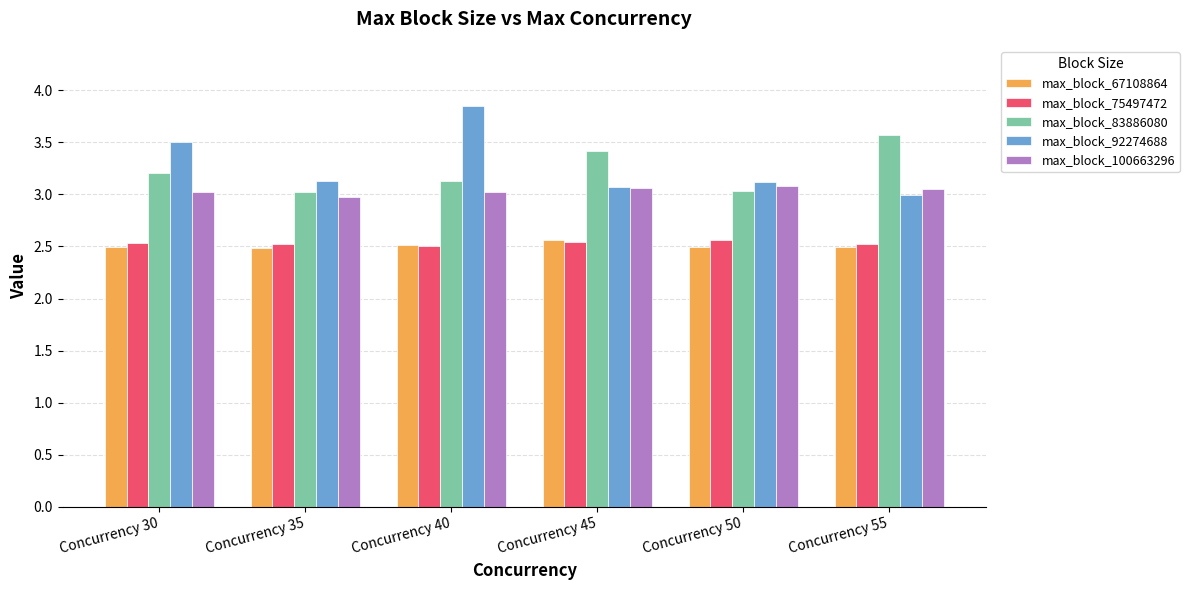

What are all the series names shown in the legend?

max_block_67108864, max_block_75497472, max_block_83886080, max_block_92274688, max_block_100663296